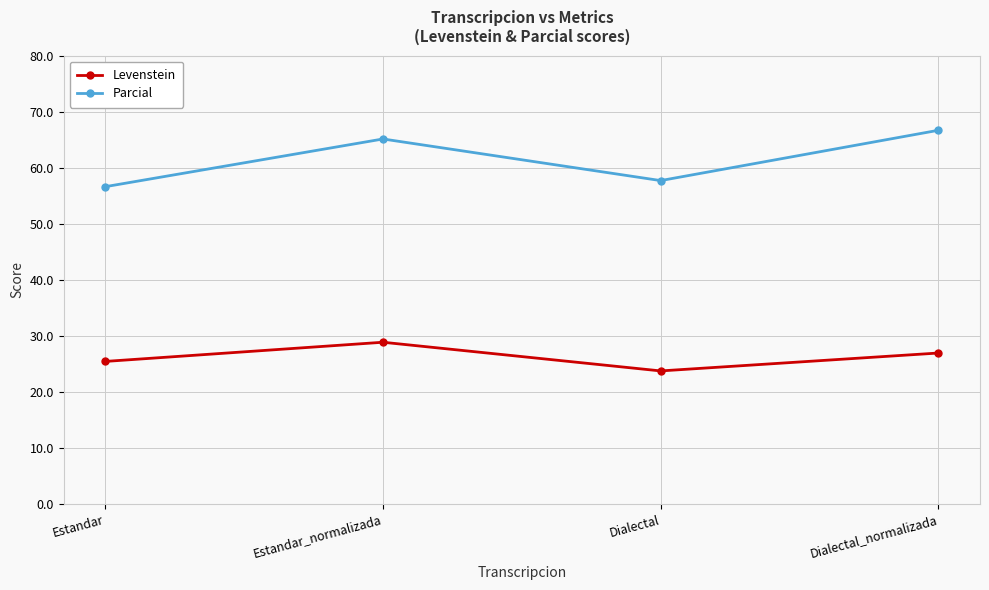

Reading right to left, transcribe all the data shown in this chart.

Levenstein: 26.9	23.7	28.8	25.4
Parcial: 66.7	57.7	65.1	56.6